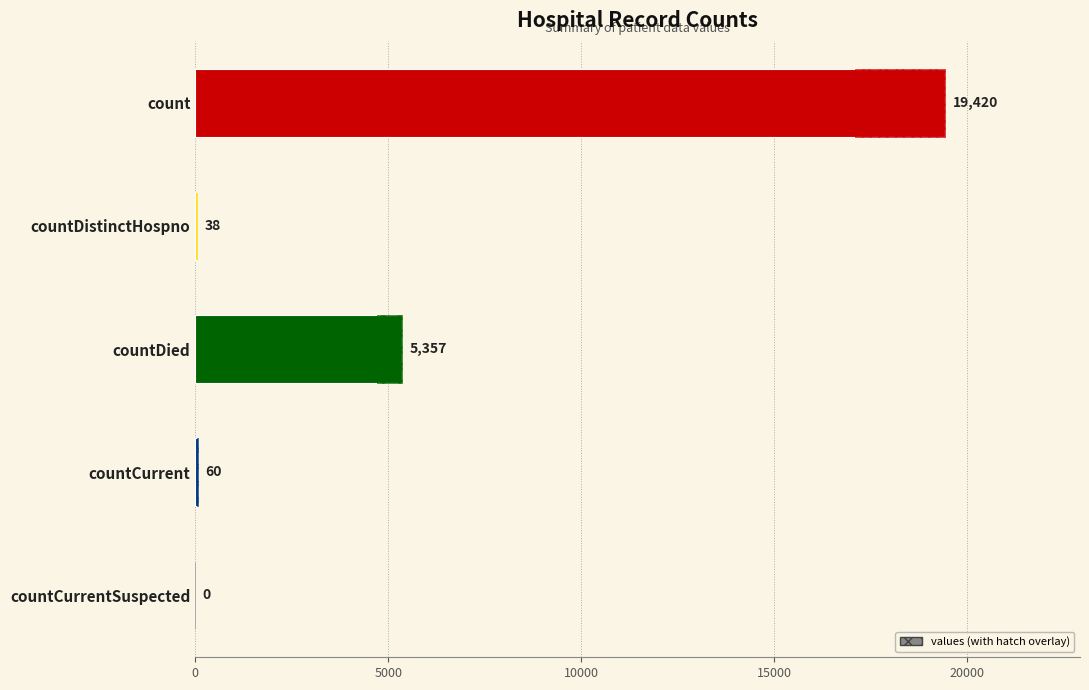

How many categories are shown in the chart?

5